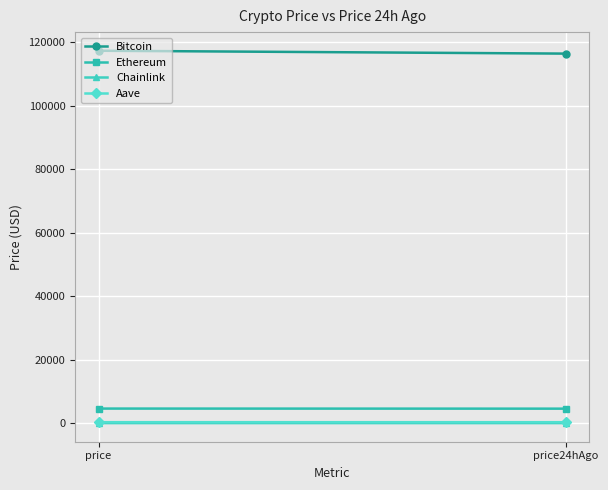

What are all the series names shown in the legend?

Bitcoin, Ethereum, Chainlink, Aave